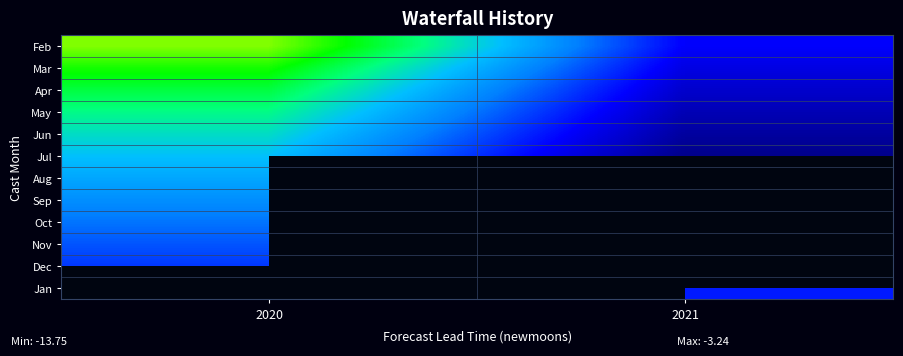

What is the smallest value displayed?

-13.8